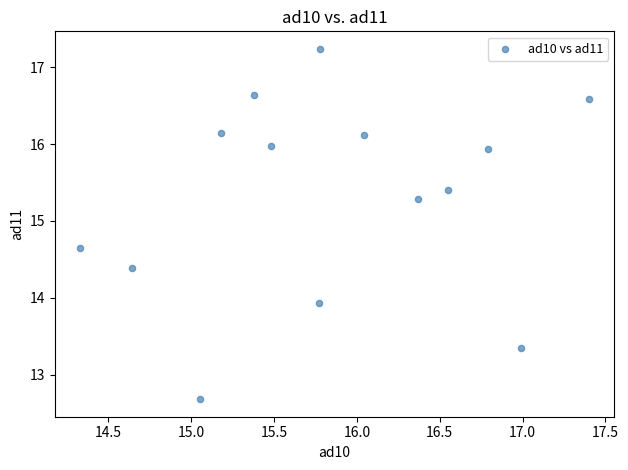

What is the range of Y values (max minus min)?

4.6